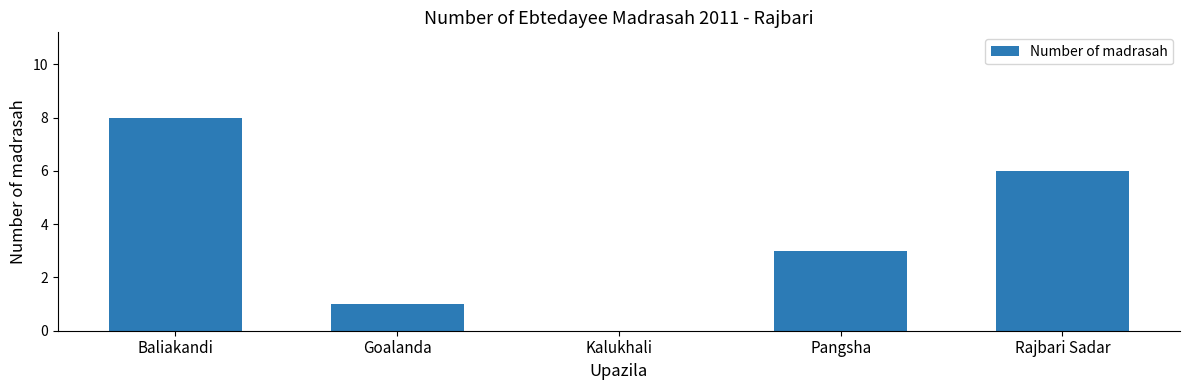

What is the change in value from Baliakandi to Pangsha?

-5